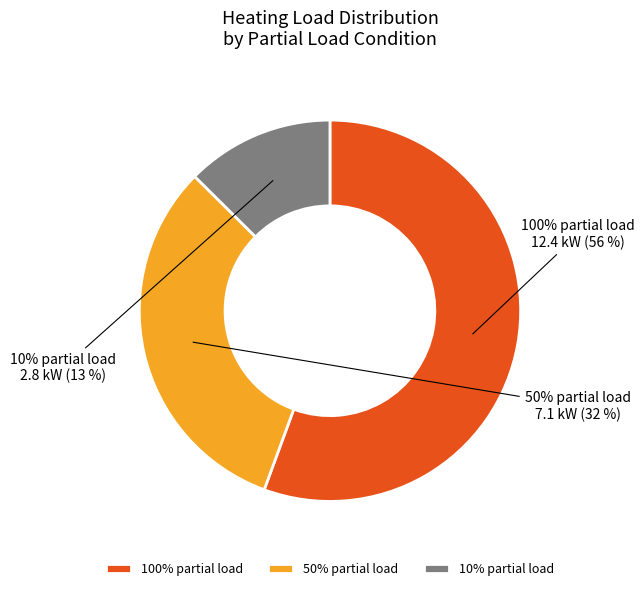

Approximately how many times larger is the value at 50 compared to 10?

2.5